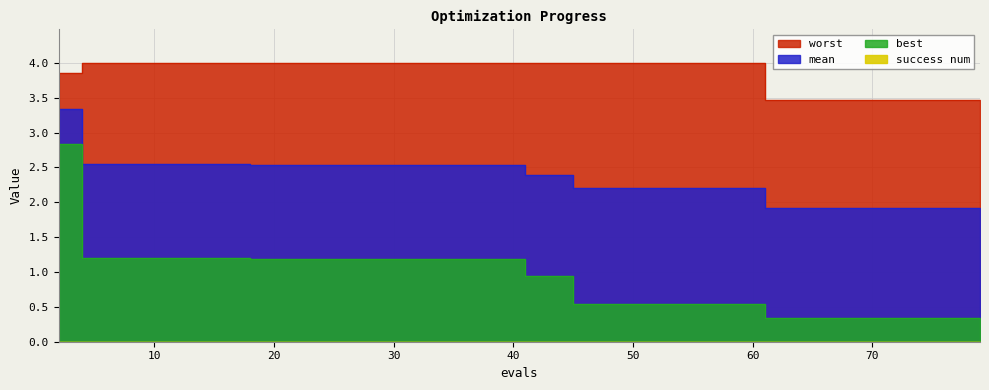

What is the value of the worst point at the 17th from the left?

4.0